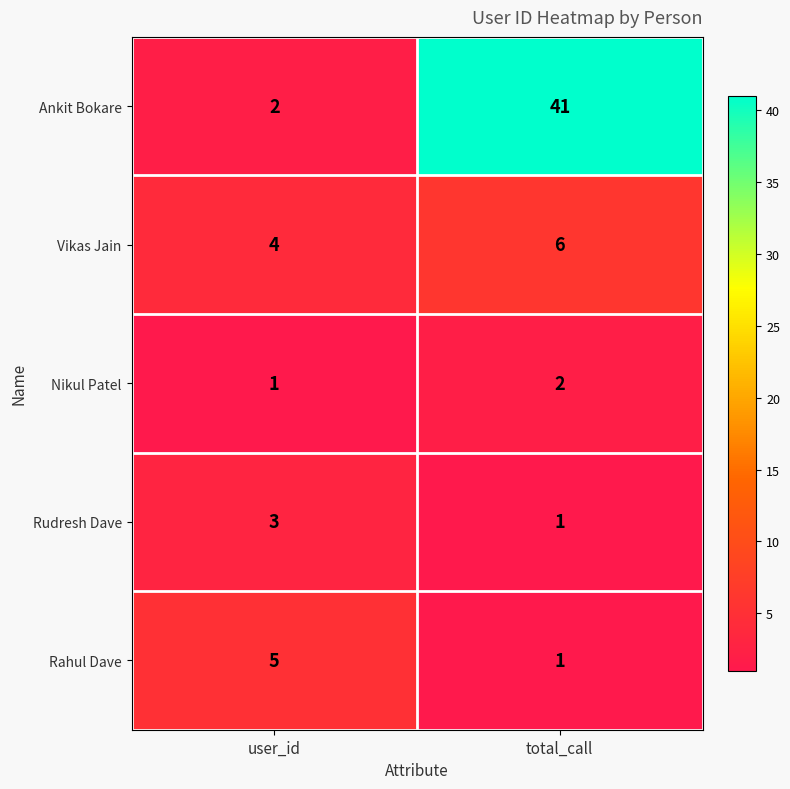

Which series has the largest range (max minus min)?

Ankit Bokare